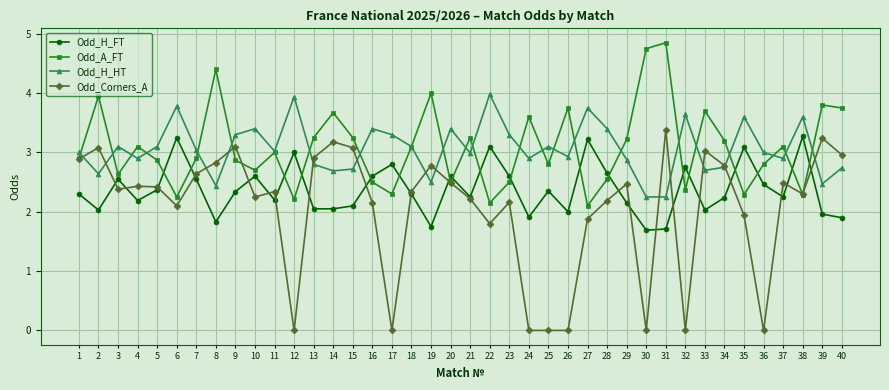

At which category does Odd_A_FT reach its first local peak?

2